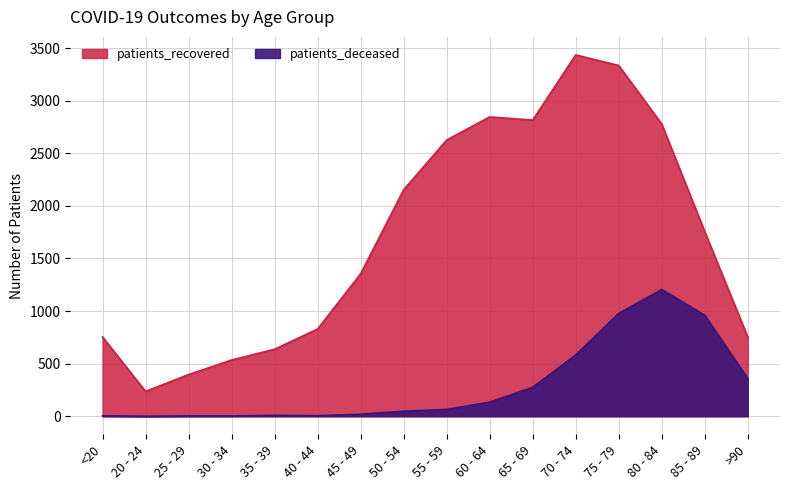

List the labels in order of patients_recovered value, smallest first.

20 - 24, 25 - 29, 30 - 34, 35 - 39, >90, <20, 40 - 44, 45 - 49, 85 - 89, 50 - 54, 55 - 59, 80 - 84, 65 - 69, 60 - 64, 75 - 79, 70 - 74